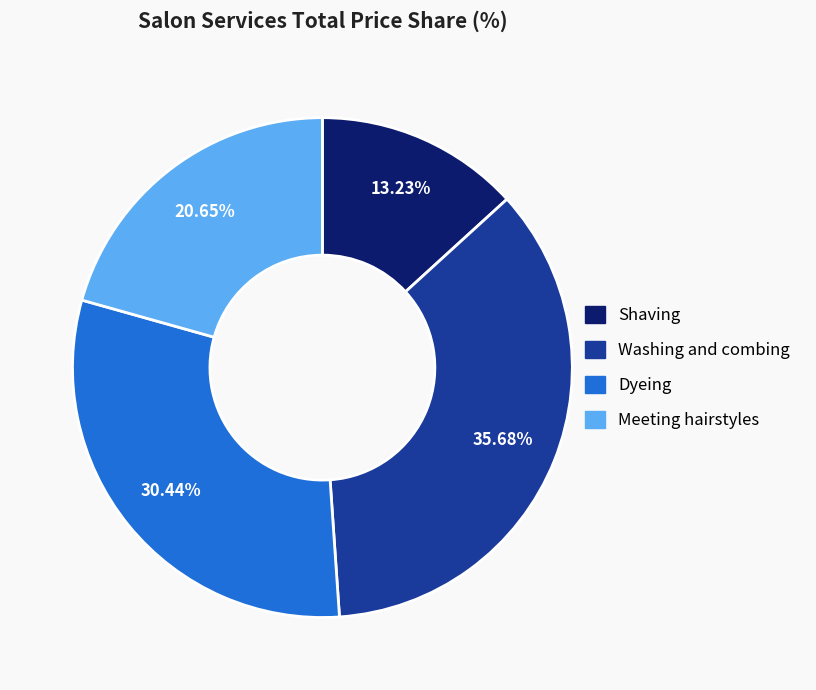

Rank the categories by value from highest to lowest.

Washing and combing, Dyeing, Meeting hairstyles, Shaving